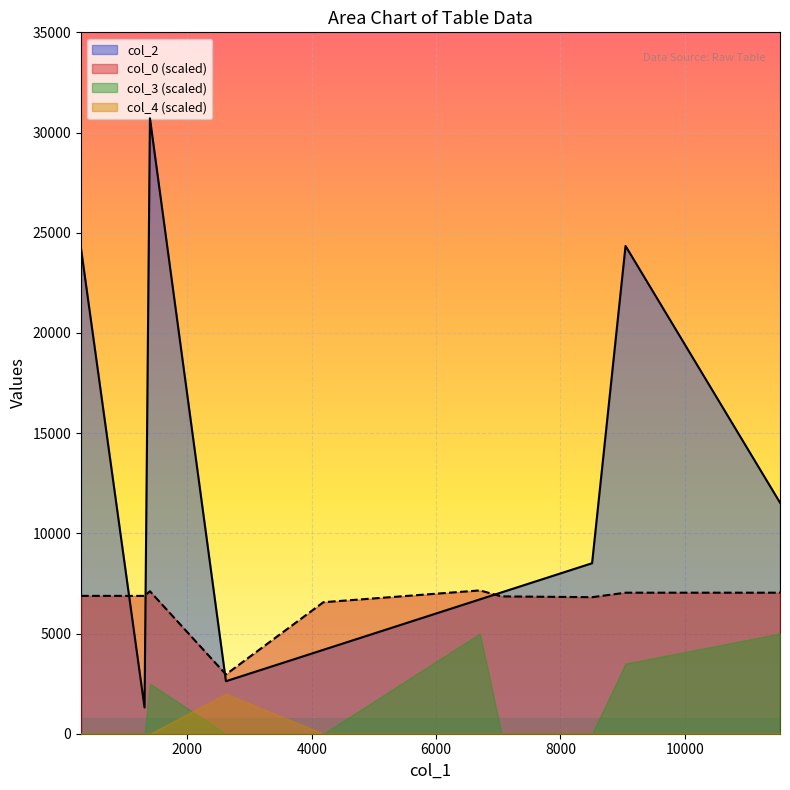

What is the minimum value for col_2?

1311.0